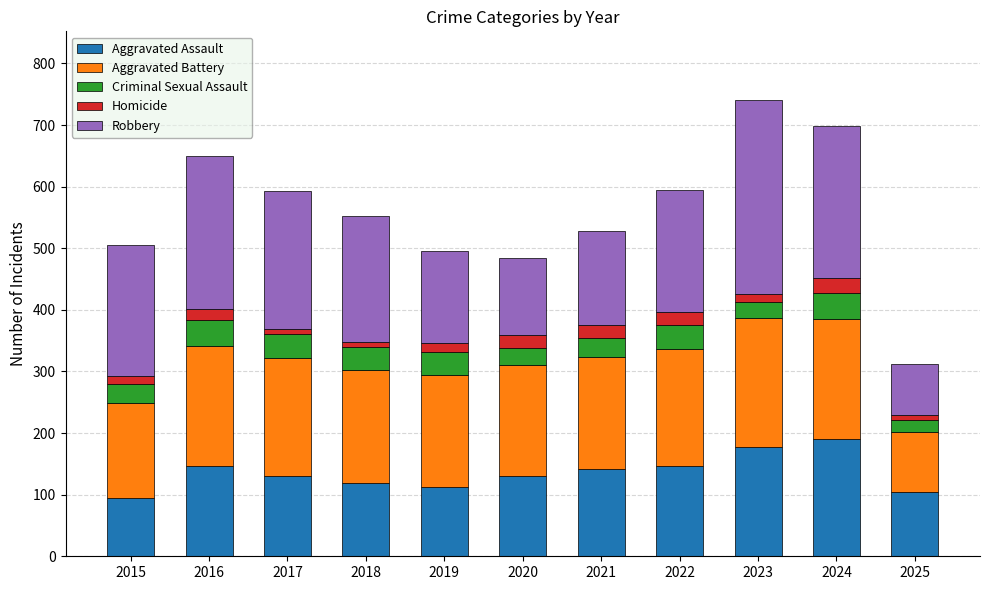

Are the bars horizontal?

No